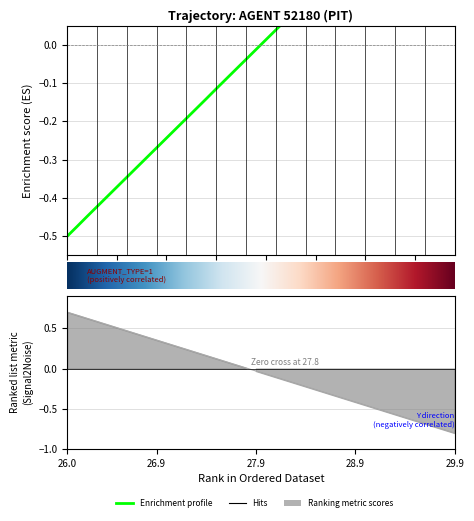

Is the value of Y at 21 greater than the value of X at 15?

Yes